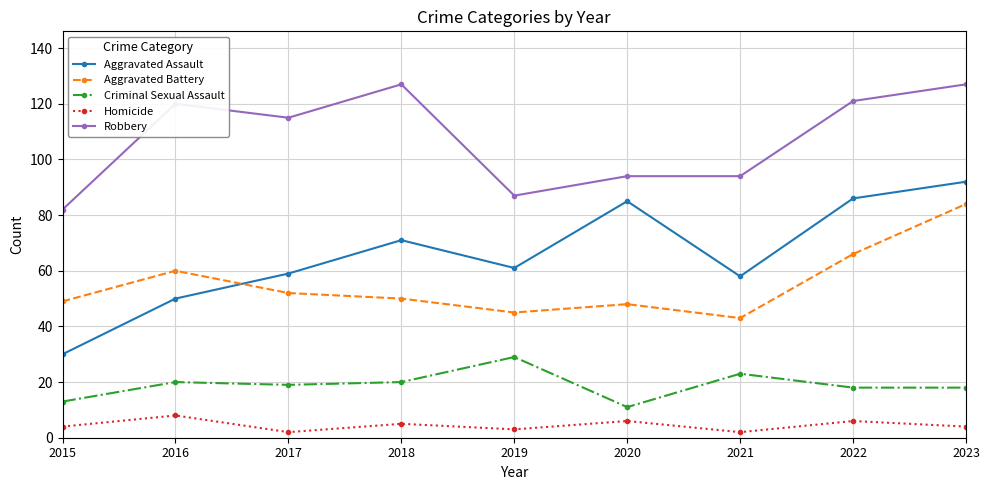

What is the total value across all series at 2019?

225